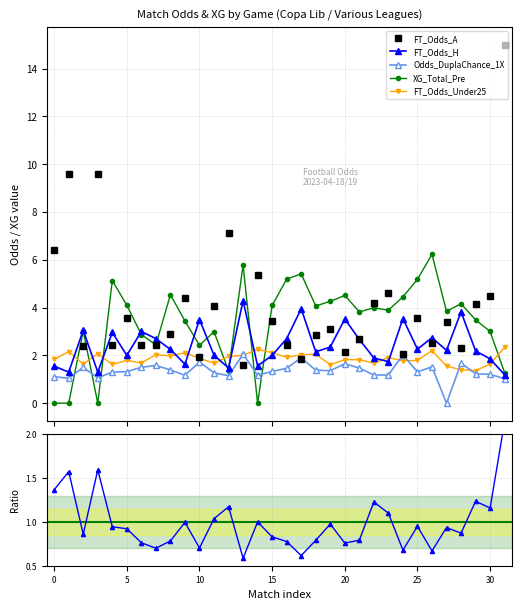

True or false: XG_Total_Pre and Odds_DuplaChance_1X cross at least once.

True